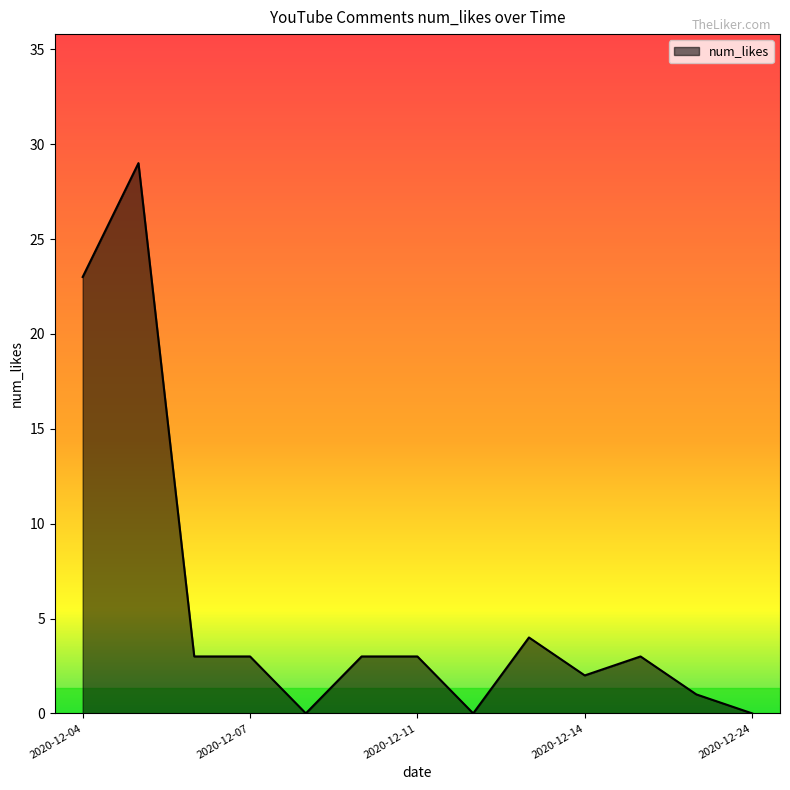

What is the greatest value displayed?

29